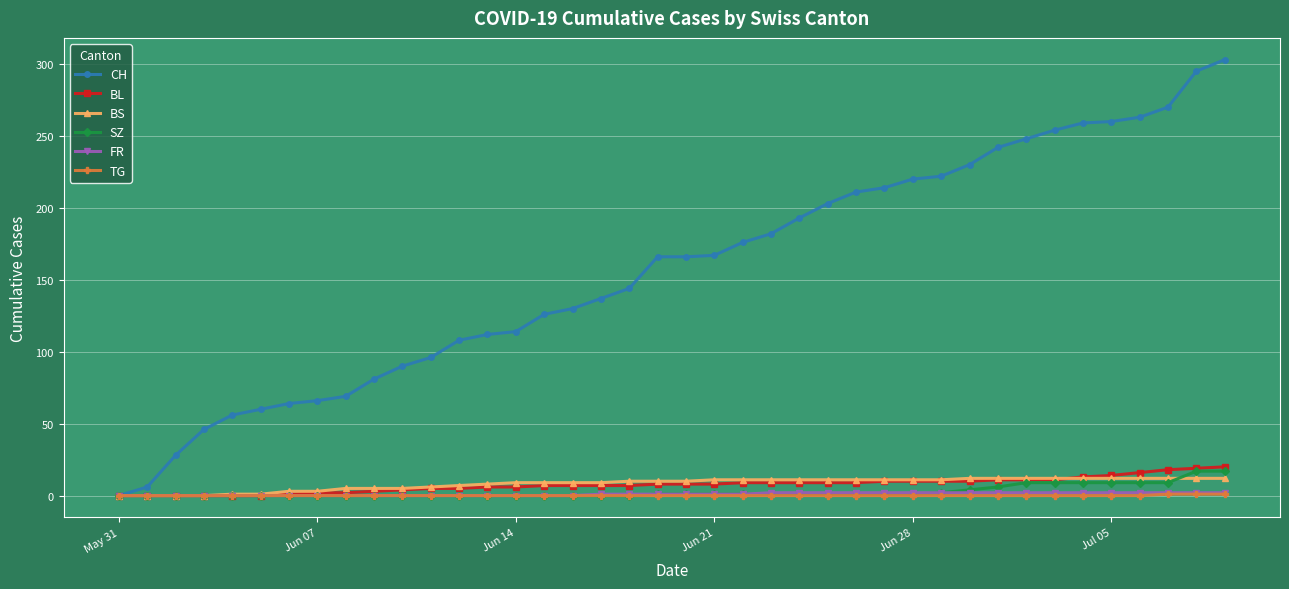

Which series has the largest total across all categories?

CH